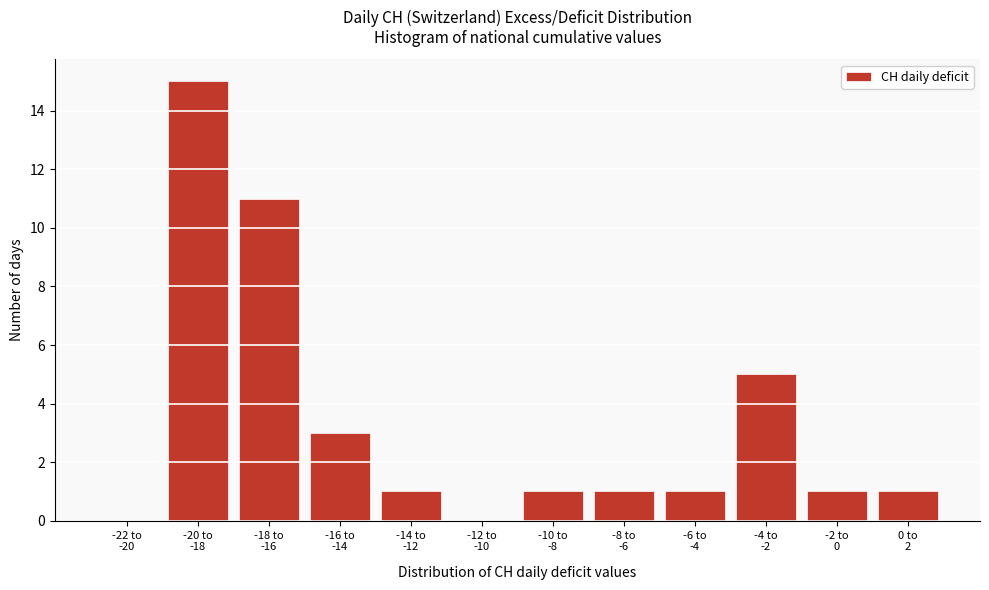

What is the greatest value displayed?

15